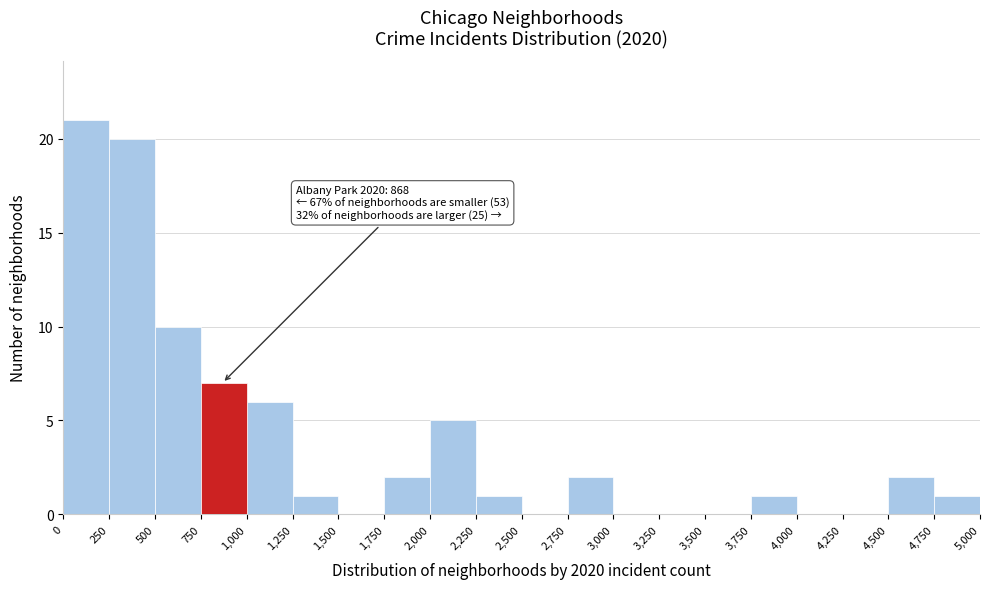

Over which range of the x-axis is the bar tallest?

0 to 250